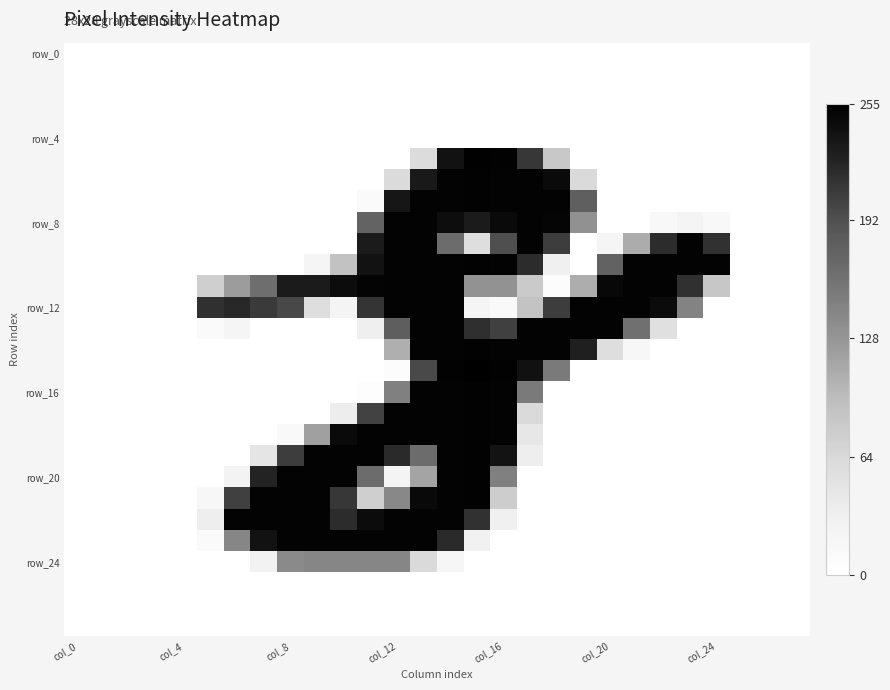

How many data points does each series have?

28